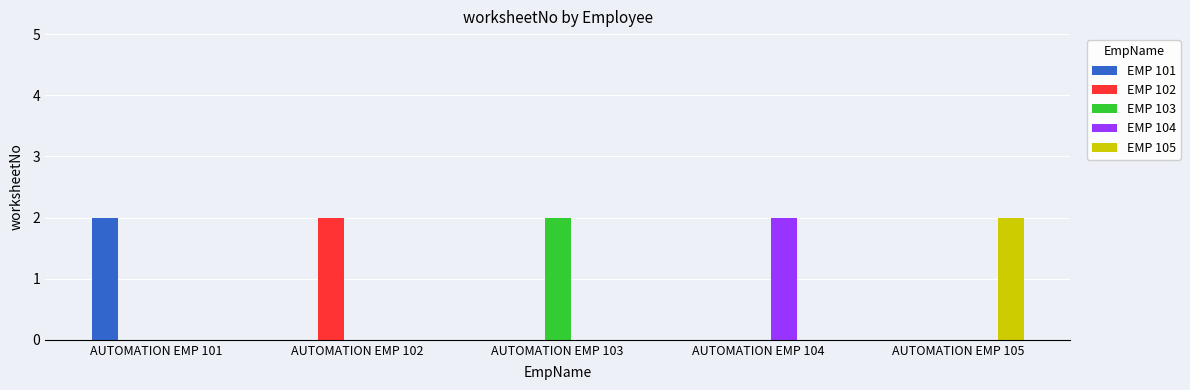

Is it true that EMP 104 equals 1 at AUTOMATION EMP 101?

False